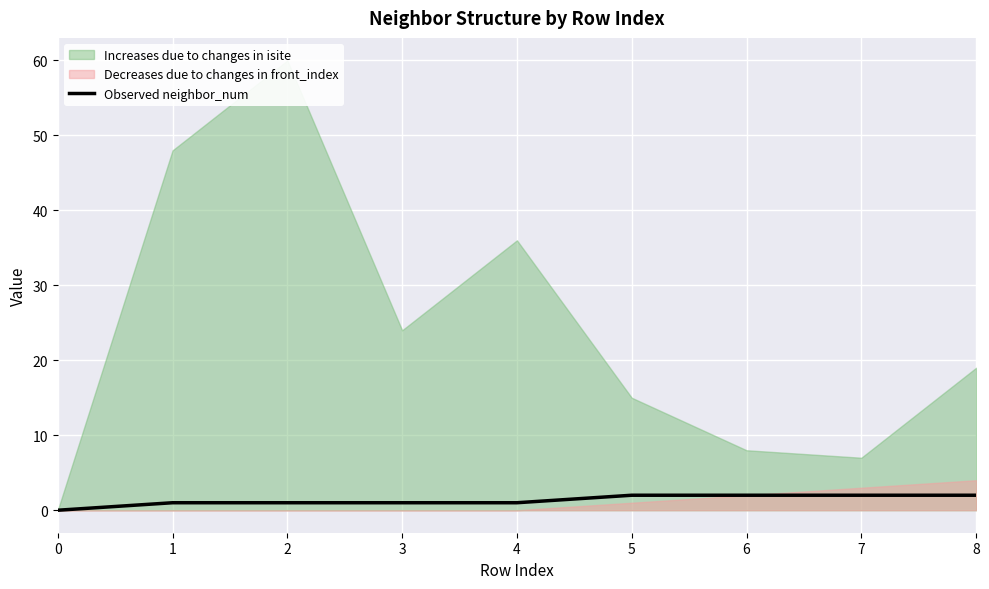

Reading left to right, what are all the values shown in this chart?

0=0	1=1	2=1	3=1	4=1	5=2	6=2	7=2	8=2